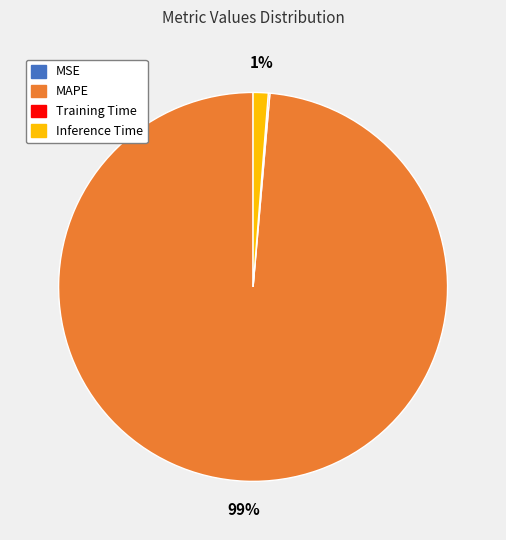

To the nearest percent, what is the average slice percentage?

25%